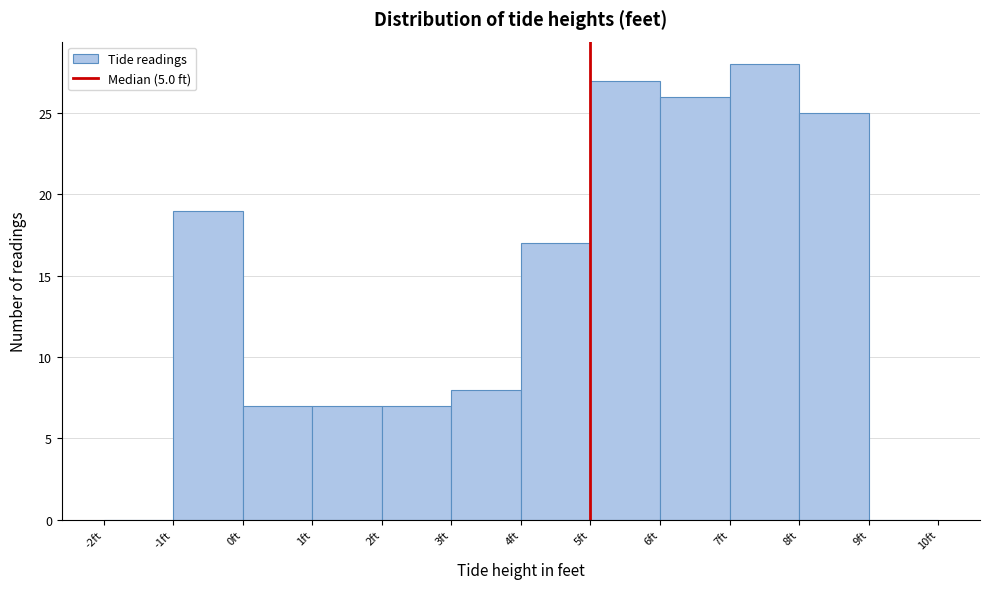

Reading left to right, transcribe this chart: for each bar, give the range it covers on the x-axis and its height. The values are not printed on the chart, so give them approximately, as read against the axis.

-2 to -1: 0
-1 to 0: 19
0 to 1: 7
1 to 2: 7
2 to 3: 7
3 to 4: 8
4 to 5: 17
5 to 6: 27
6 to 7: 26
7 to 8: 28
8 to 9: 25
9 to 10: 0